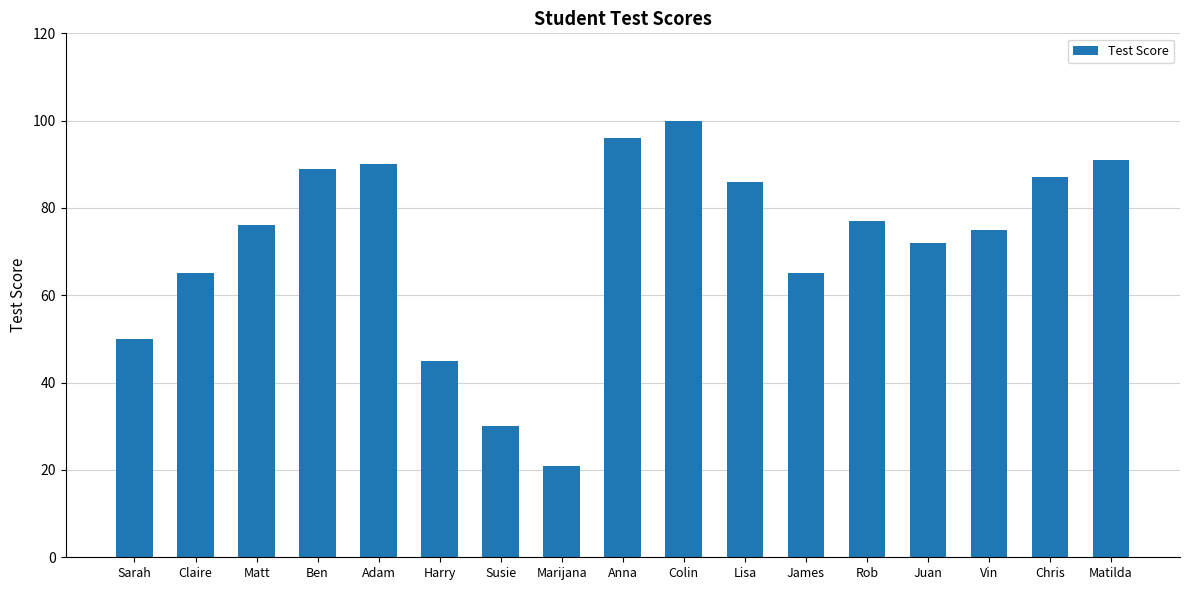

What is the label of the 7th bar from the left?

Susie